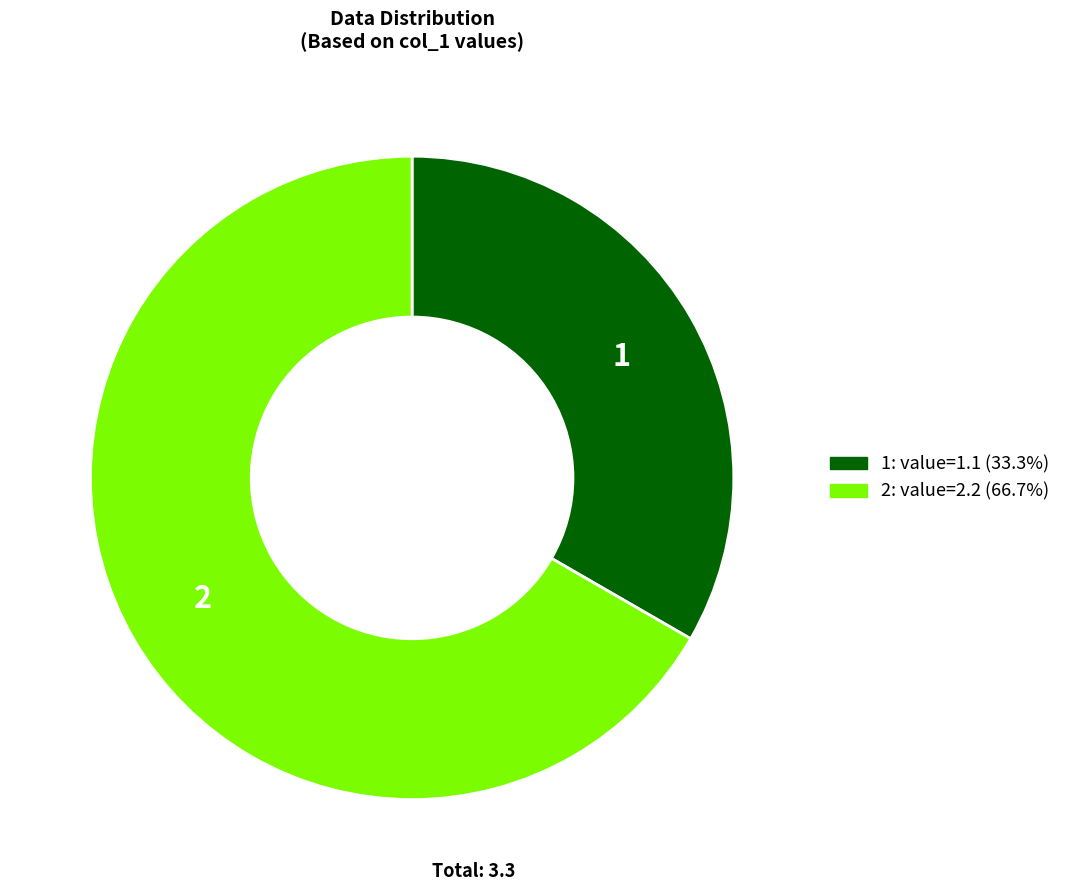

Approximately how many times larger is the value at 2: value=2.2 (66.7%) compared to 1: value=1.1 (33.3%)?

2.0